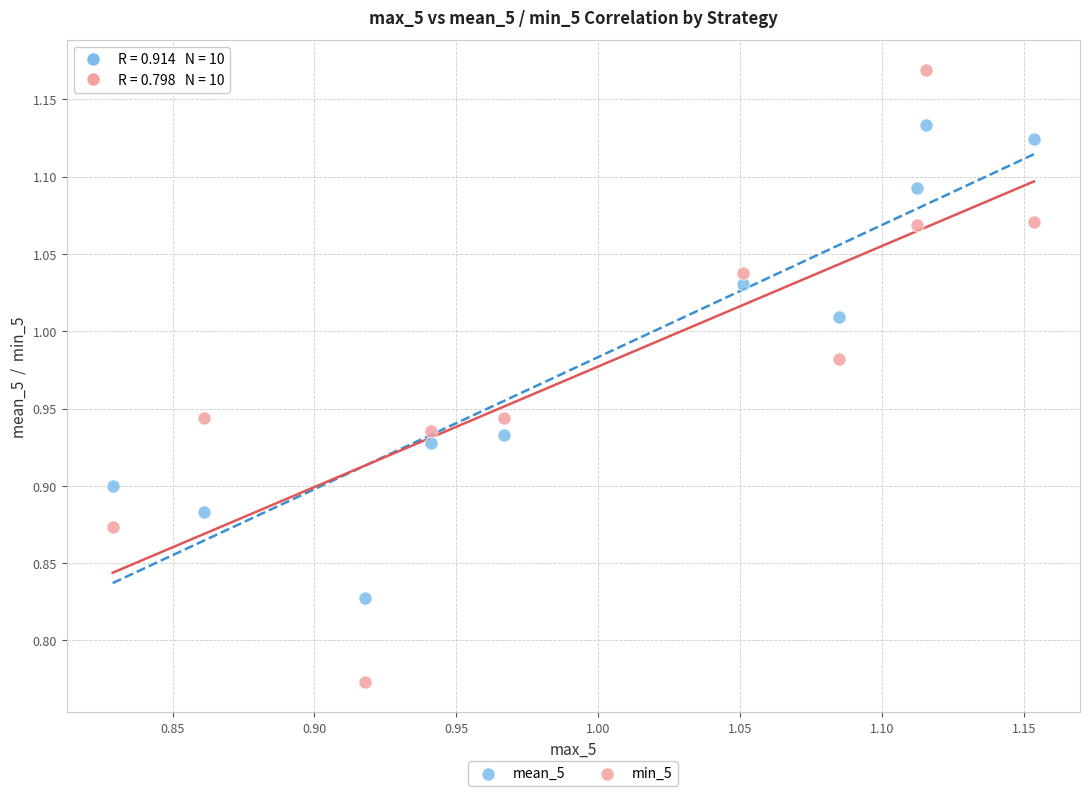

Which series contains the highest Y value?

min_5